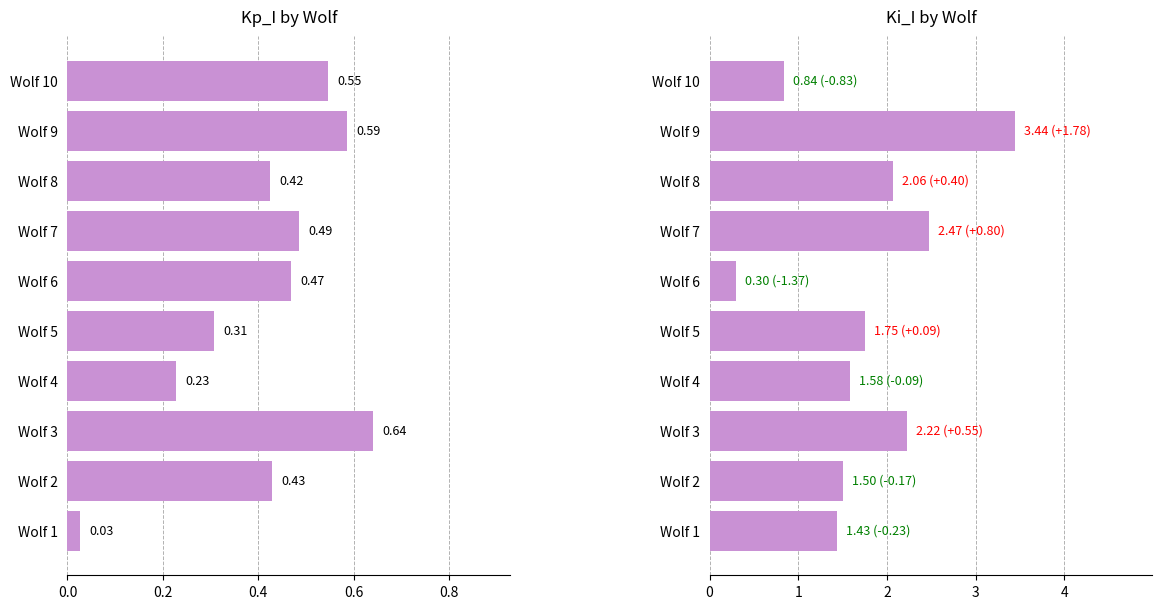

What is the highest value of the Kp_I series?

0.6